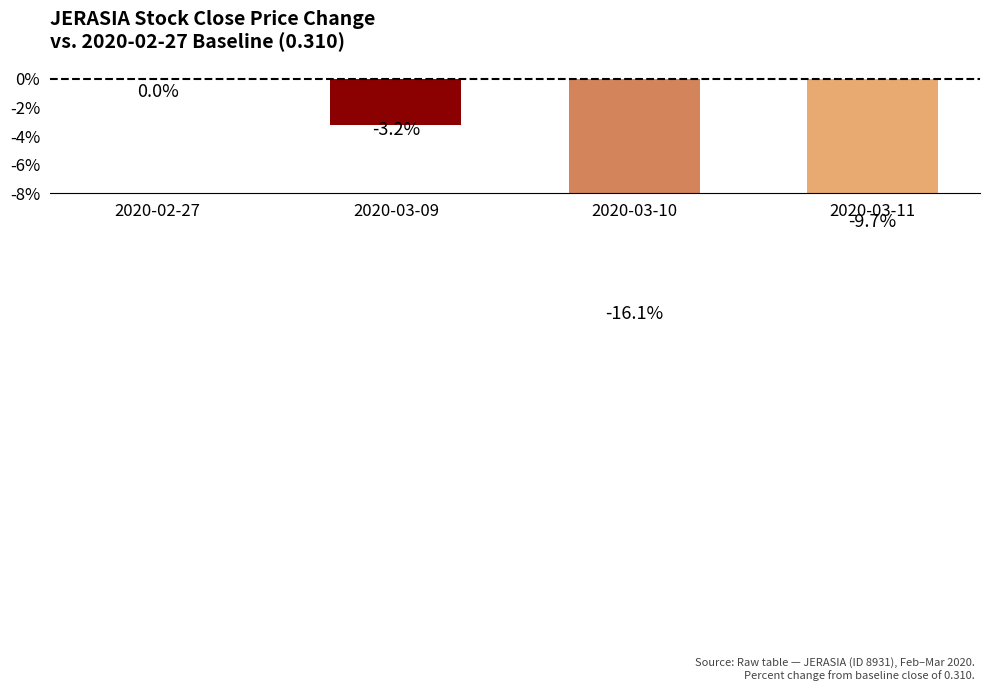

List the labels in order of value, largest first.

2020-02-27, 2020-03-09, 2020-03-11, 2020-03-10